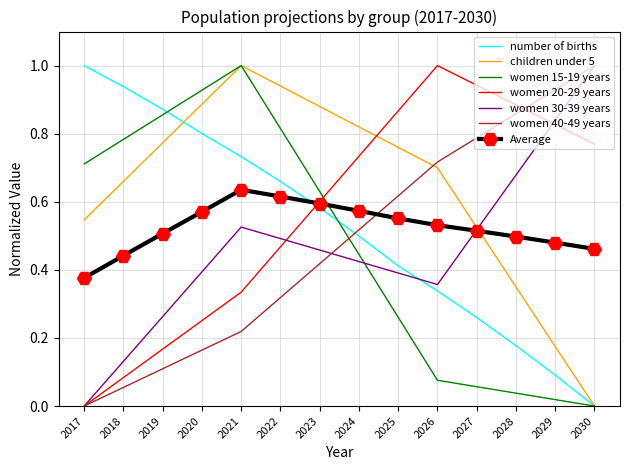

How many values in children under 5 are above zero?

13